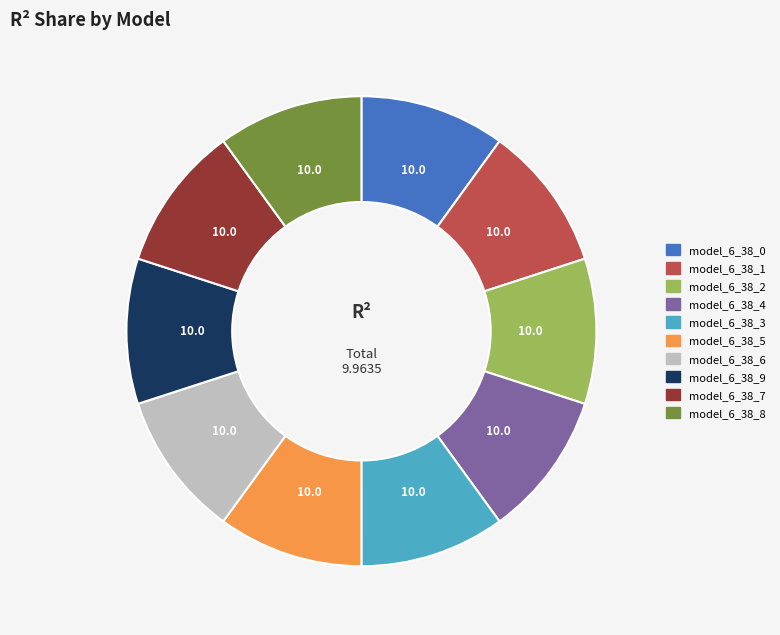

The model_6_38_9 slice represents 10% of the pie. True or false?

True